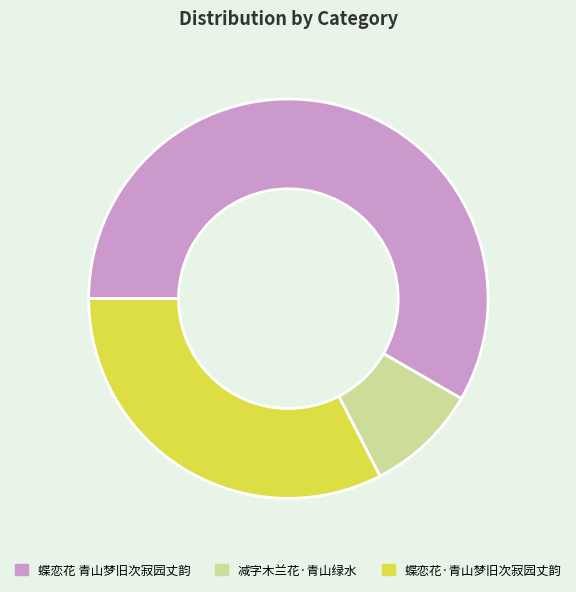

Rank the categories by value from highest to lowest.

蝶恋花 青山梦旧次寂园丈韵, 蝶恋花·青山梦旧次寂园丈韵, 减字木兰花·青山绿水